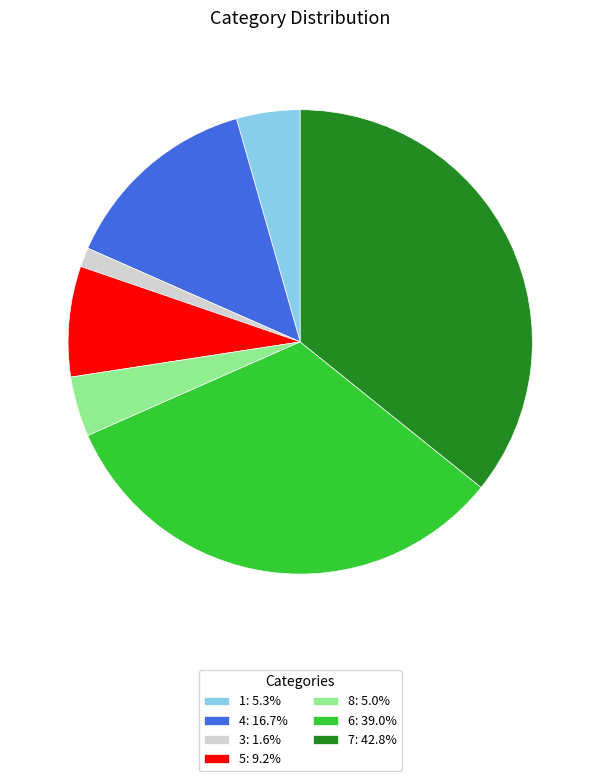

Which has a higher value, 3 or 4?

4